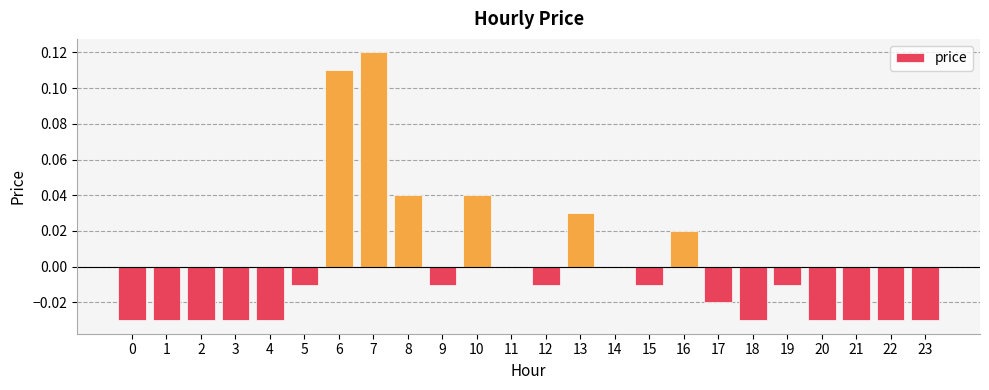

Which has a higher value, 1 or 14?

14